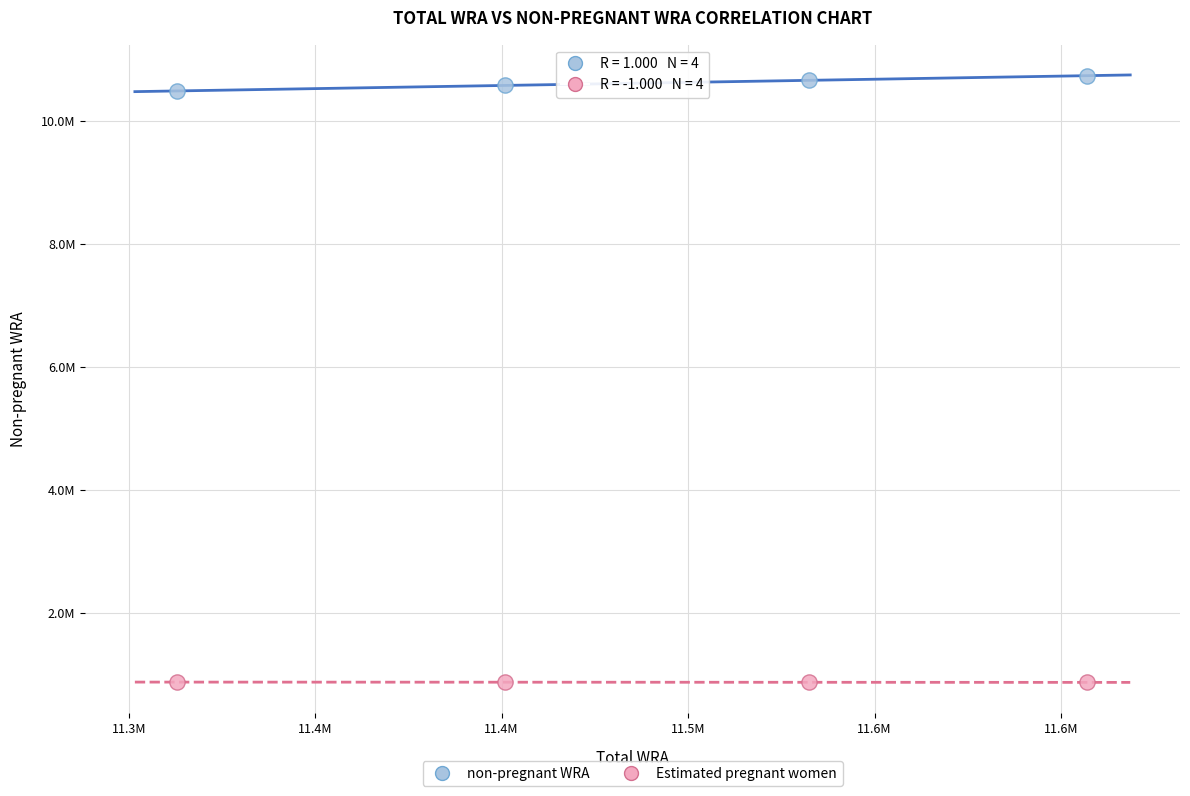

Which series contains the highest Y value?

non-pregnant WRA